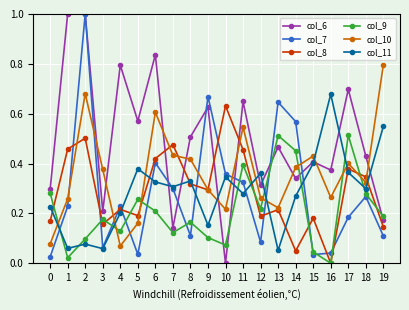

What are all the series names shown in the legend?

col_6, col_7, col_8, col_9, col_10, col_11